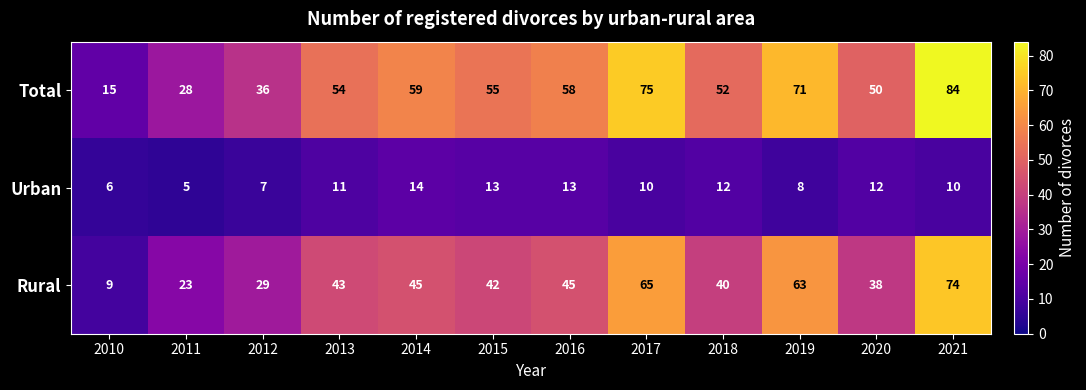

At which category does the chart reach its minimum across all series?

2011